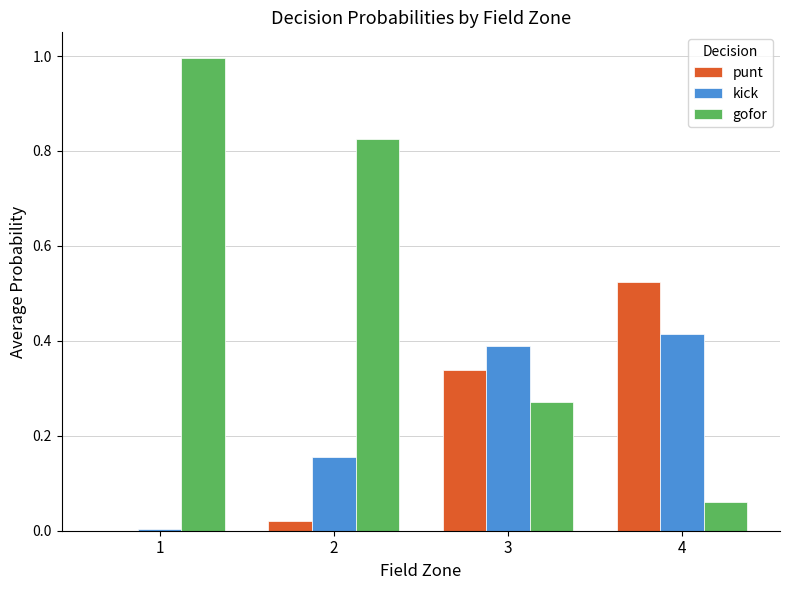

What is the highest value of the gofor series?

1.0